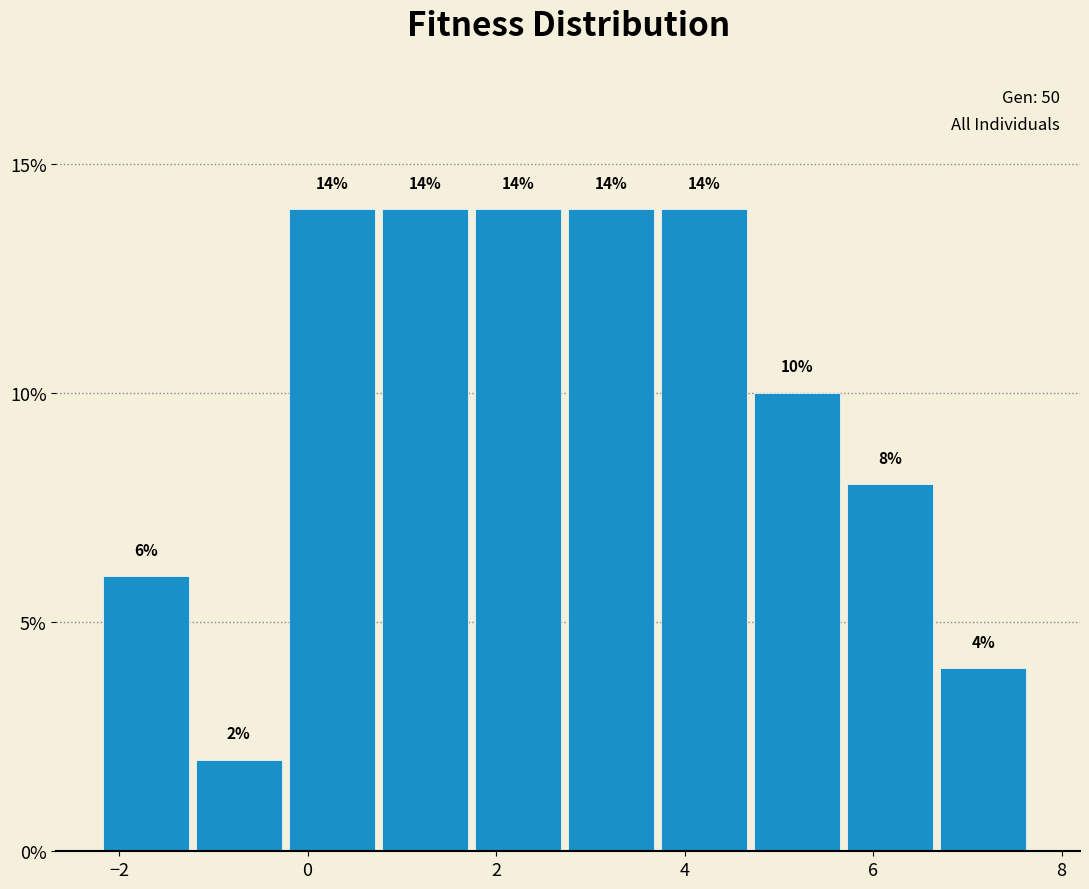

How tall is the bar that spans 2.8 to 3.8 on the x-axis? The bar edges are not printed on the chart, so give them approximately, as read against the axis.

14